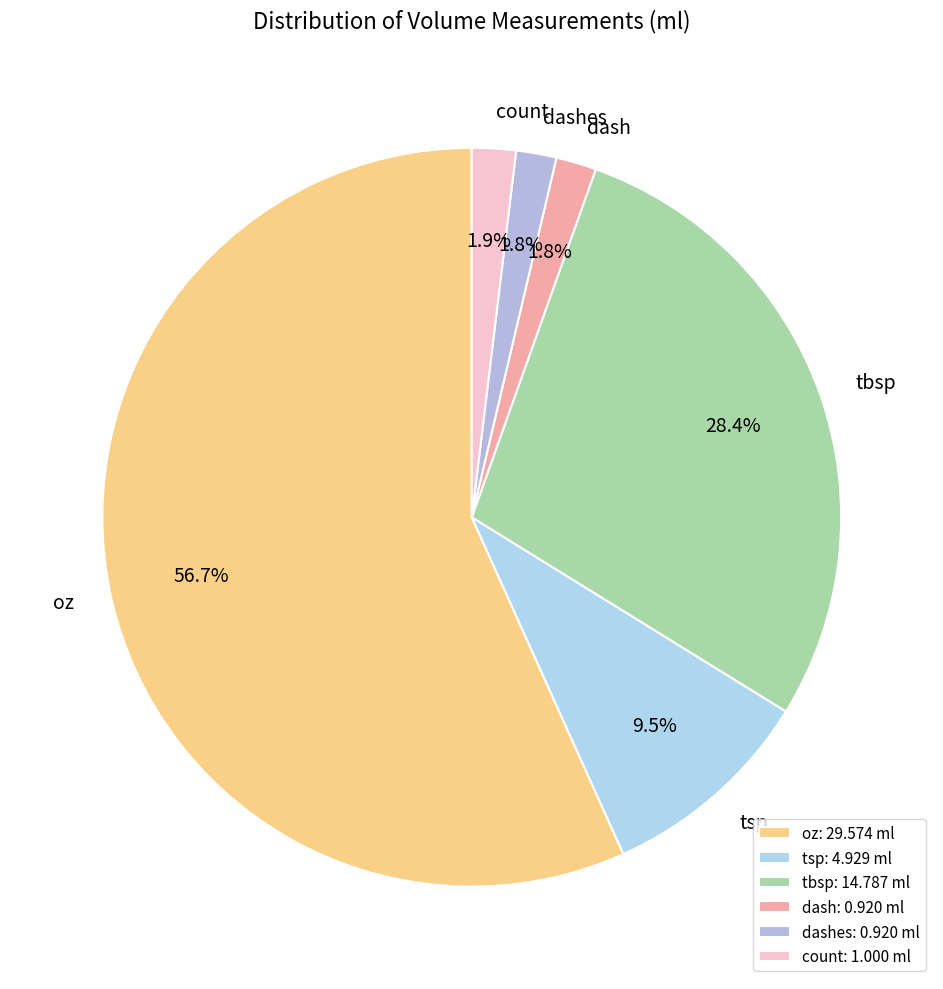

Combined, what portion of the pie is tsp and count?

11.4%